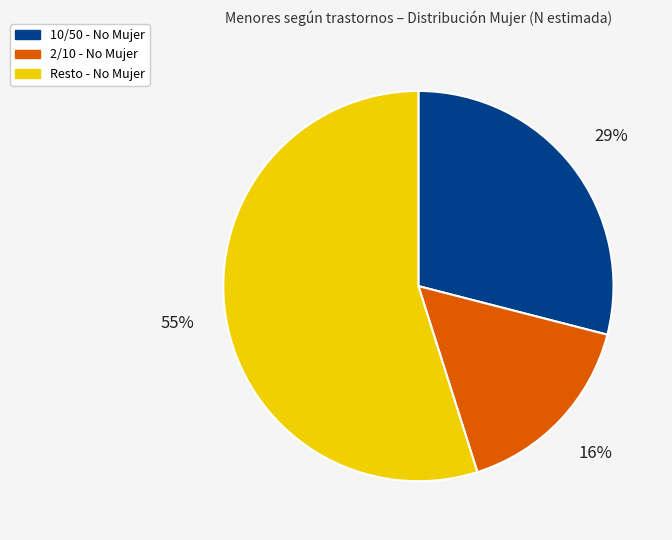

To the nearest percent, what is the difference between the largest and smallest slice percentages?

39%